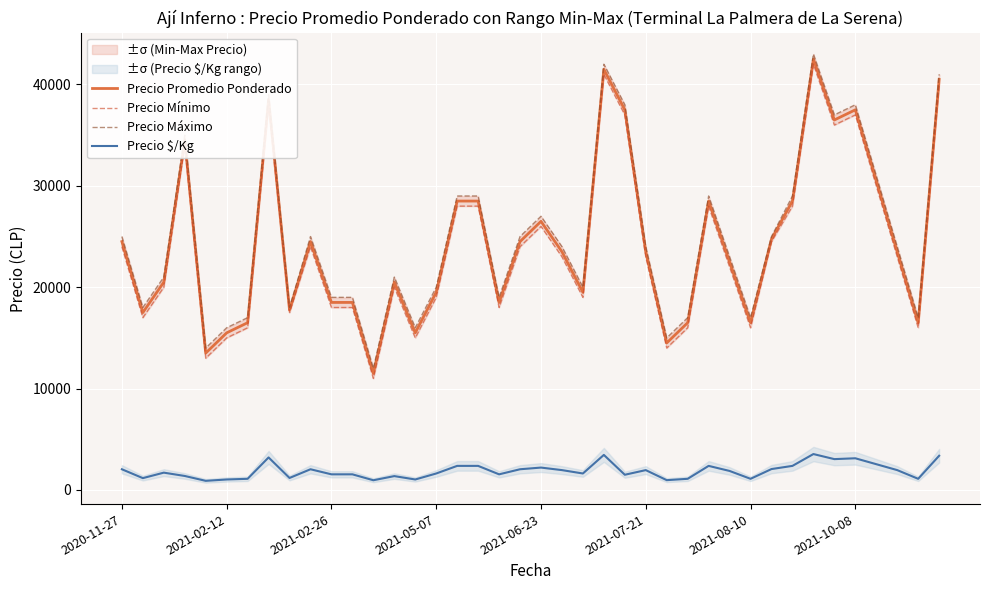

What is the sum of all Precio $/Kg values?

75409